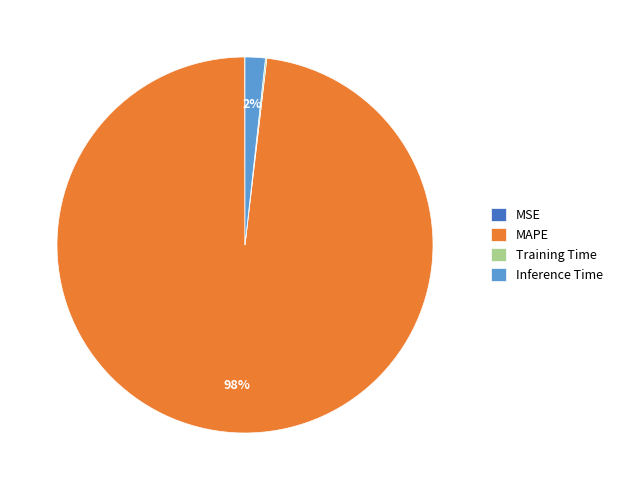

Is it true that Inference Time is 2% of the pie?

True